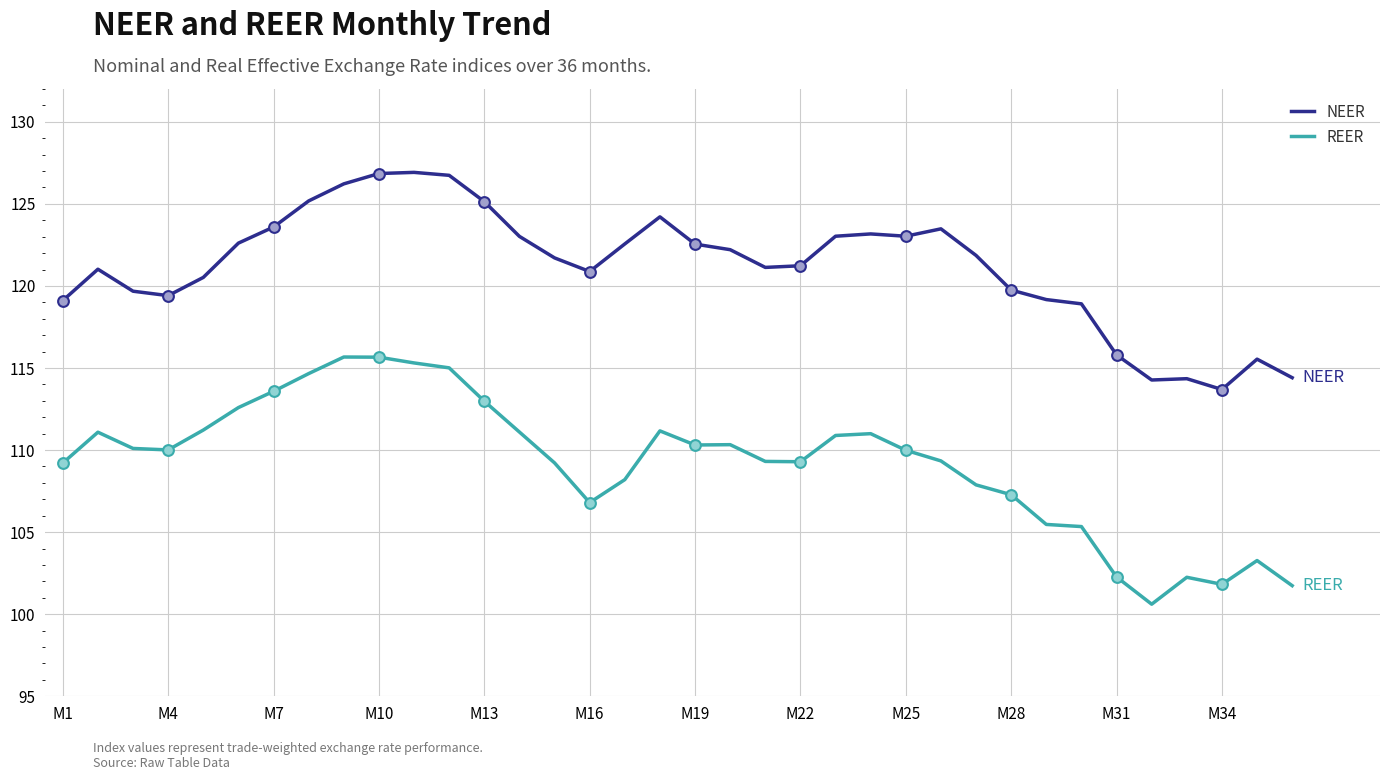

At how many categories does at least one series exceed 124?

7